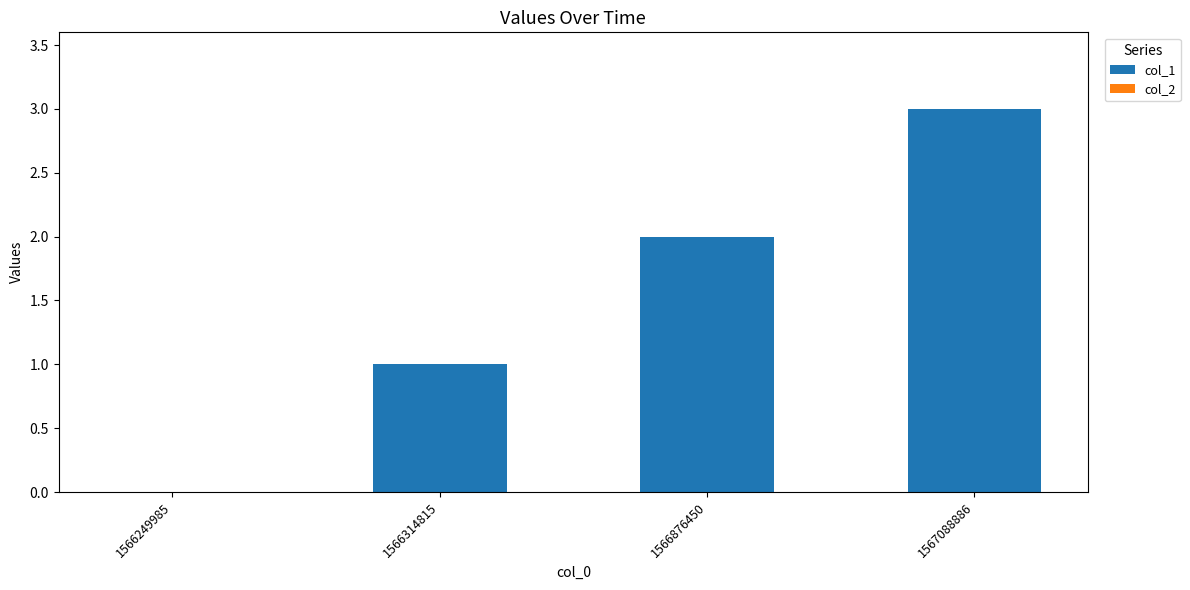

What is the change in value from 1566249985 to 1566314815?

+1